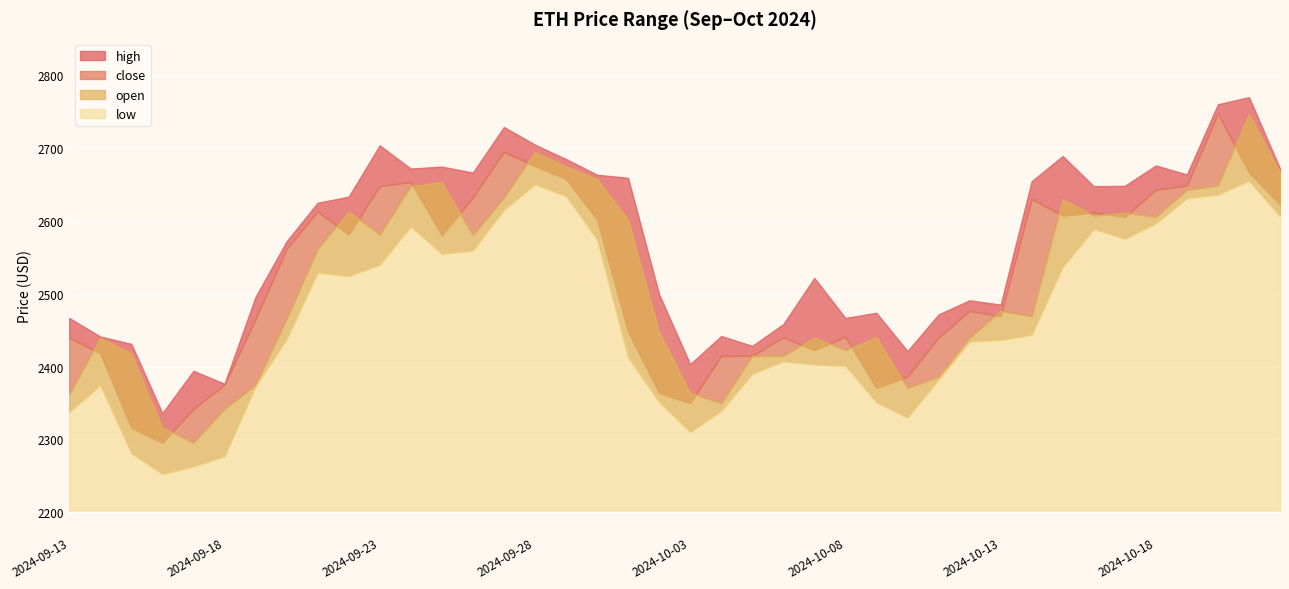

True or false: open and high cross at least once.

False